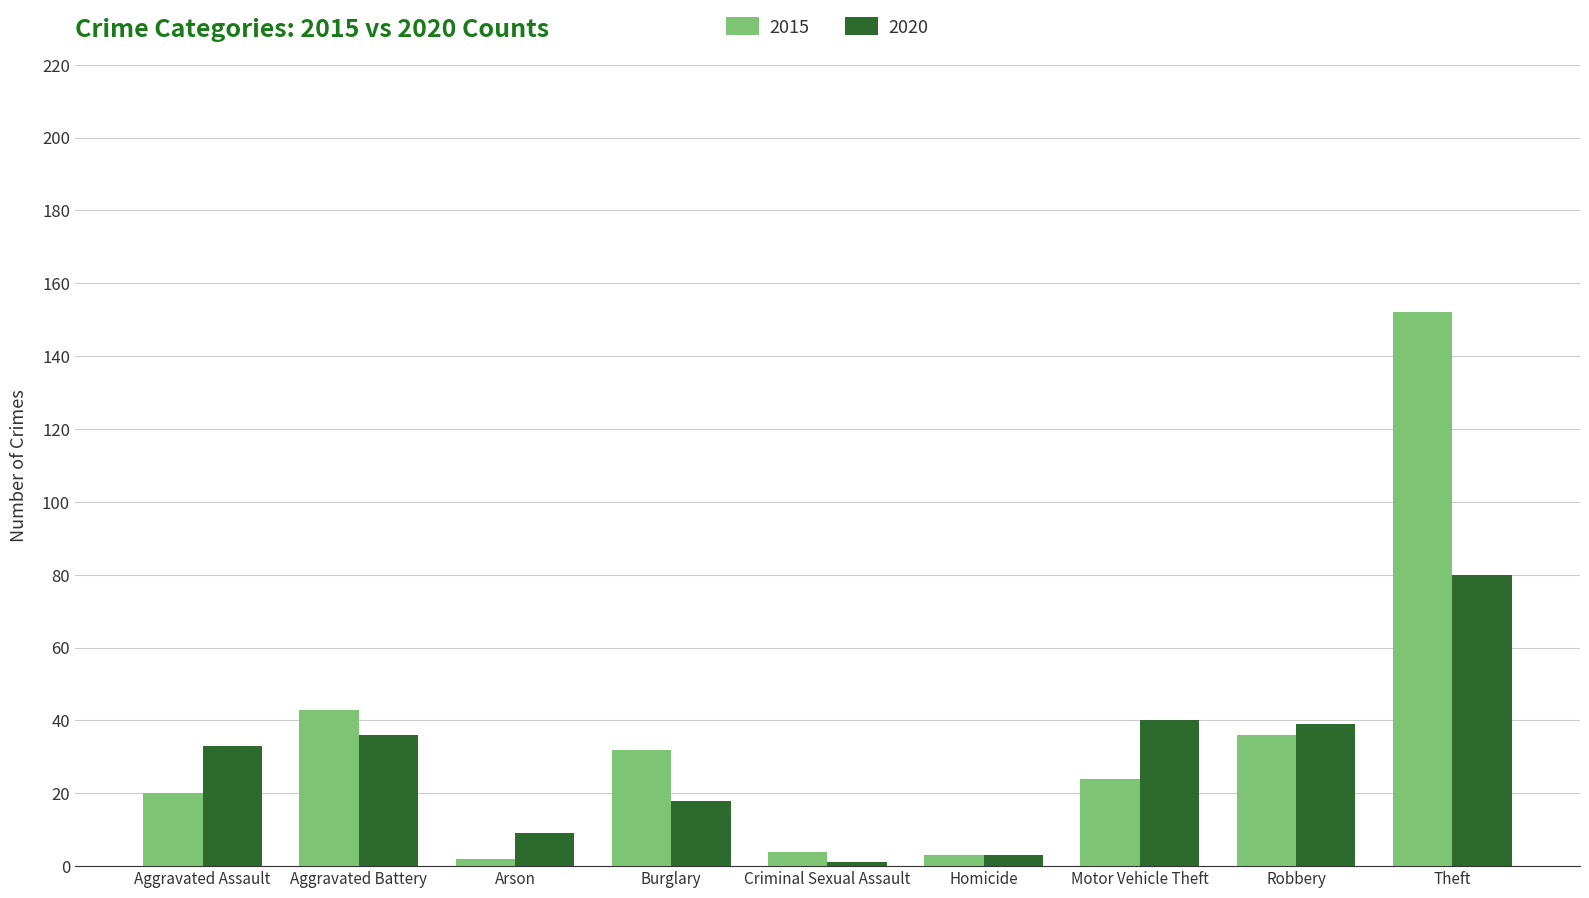

Between Criminal Sexual Assault and Theft, which series saw the biggest shift?

2015